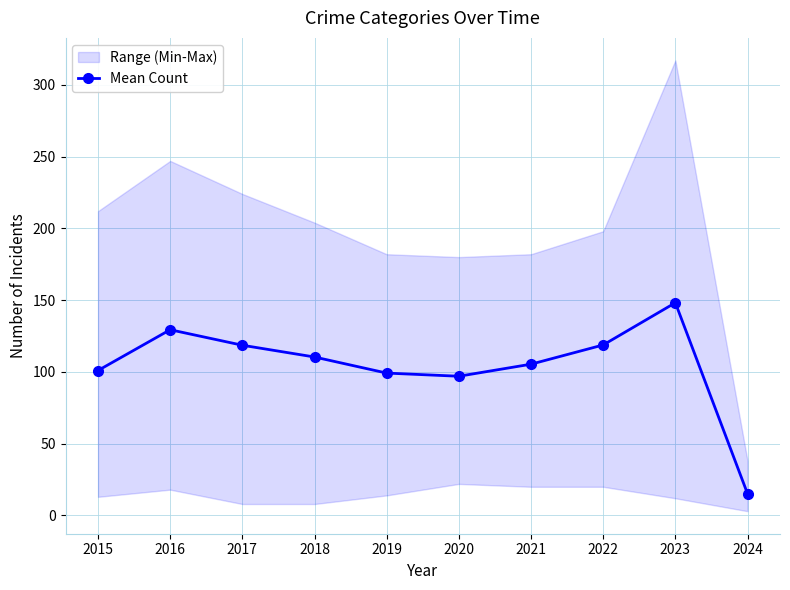

Approximately how many times larger is the value at 2023 compared to 2020?

1.5